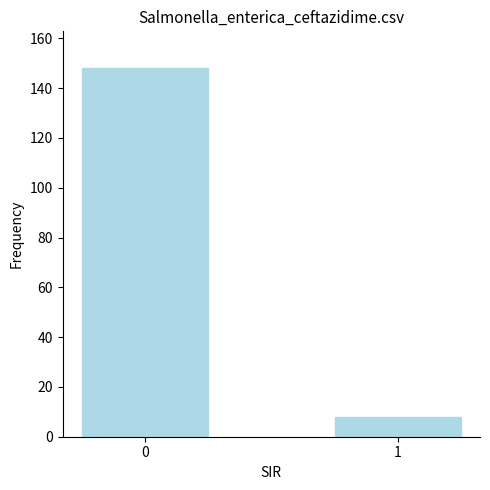

What is the smallest value displayed?

8